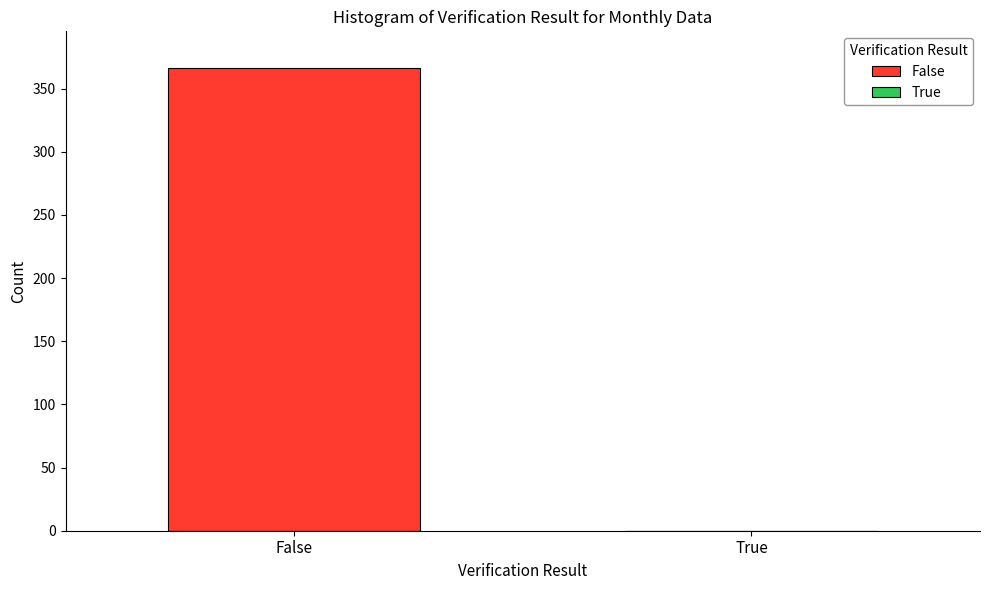

Between True and False, which is larger?

False